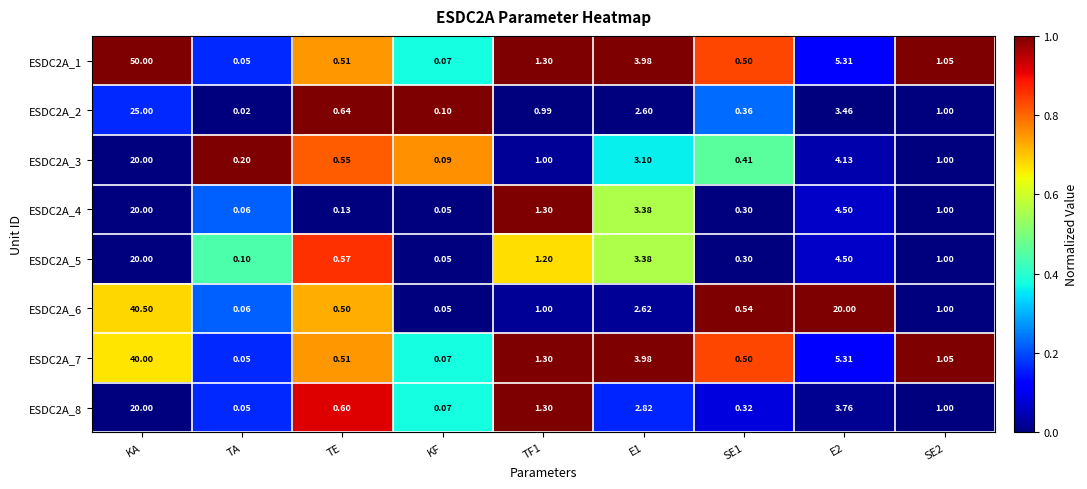

At which category is the sum across all series the highest?

KA